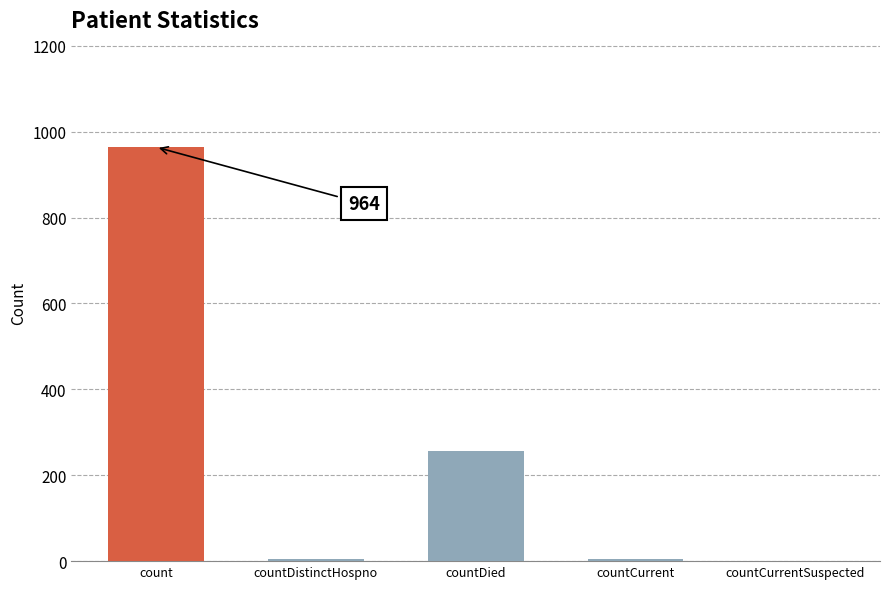

Reading left to right, extract all data points from this chart.

964	6	256	6	0